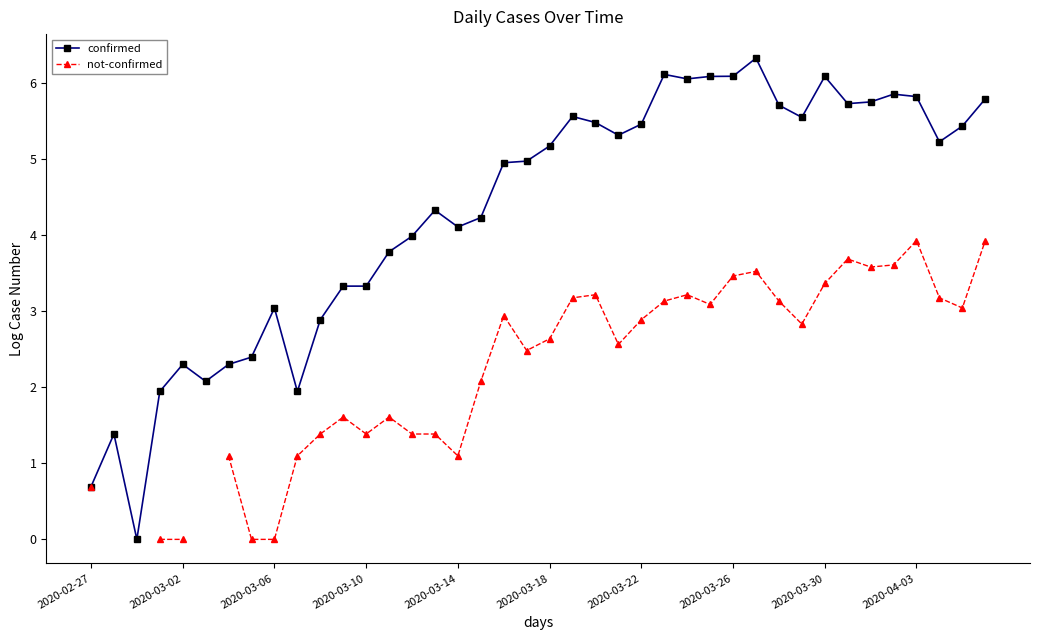

Is it true that not-confirmed equals 1.6 at 13?

True